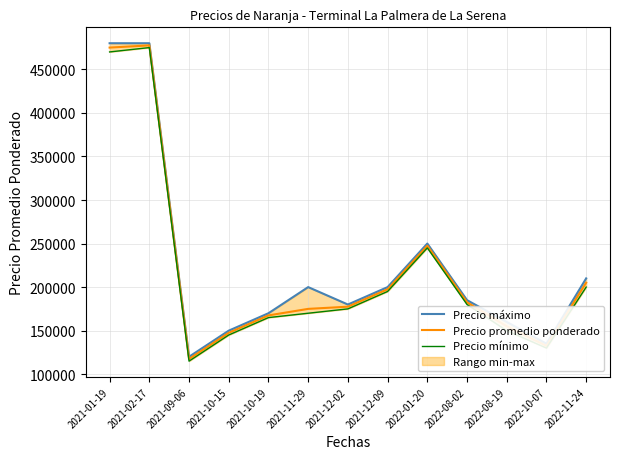

Reading left to right, extract all data points from this chart.

Precio máximo: 2021-01-19=480000	2021-02-17=480000	2021-09-06=120000	2021-10-15=150000	2021-10-19=170000	2021-11-29=200000	2021-12-02=180000	2021-12-09=200000	2022-01-20=250000	2022-08-02=185000	2022-08-19=160000	2022-10-07=135000	2022-11-24=210000
Precio promedio ponderado: 2021-01-19=475000	2021-02-17=477500	2021-09-06=117500	2021-10-15=147500	2021-10-19=167500	2021-11-29=175000	2021-12-02=177500	2021-12-09=197500	2022-01-20=247500	2022-08-02=182500	2022-08-19=155000	2022-10-07=132500	2022-11-24=205000
Precio mínimo: 2021-01-19=470000	2021-02-17=475000	2021-09-06=115000	2021-10-15=145000	2021-10-19=165000	2021-11-29=170000	2021-12-02=175000	2021-12-09=195000	2022-01-20=245000	2022-08-02=180000	2022-08-19=150000	2022-10-07=130000	2022-11-24=200000